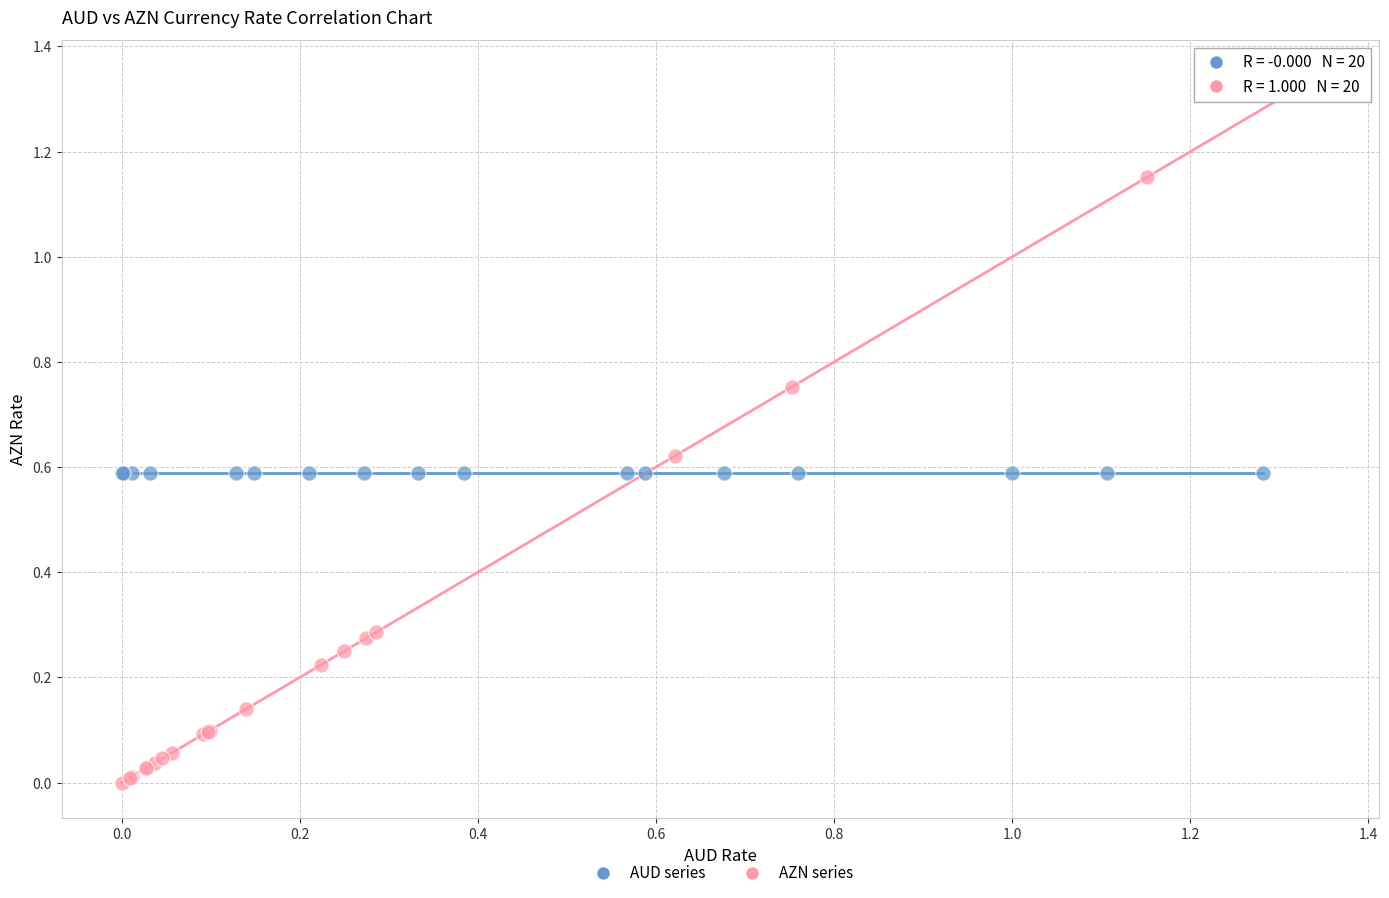

Which series reaches the maximum Y coordinate?

AZN series